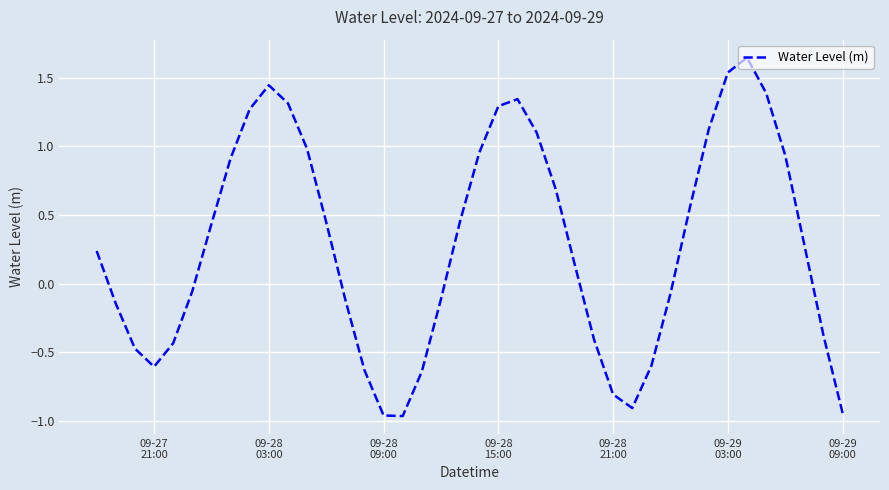

How many series are shown in this chart?

1